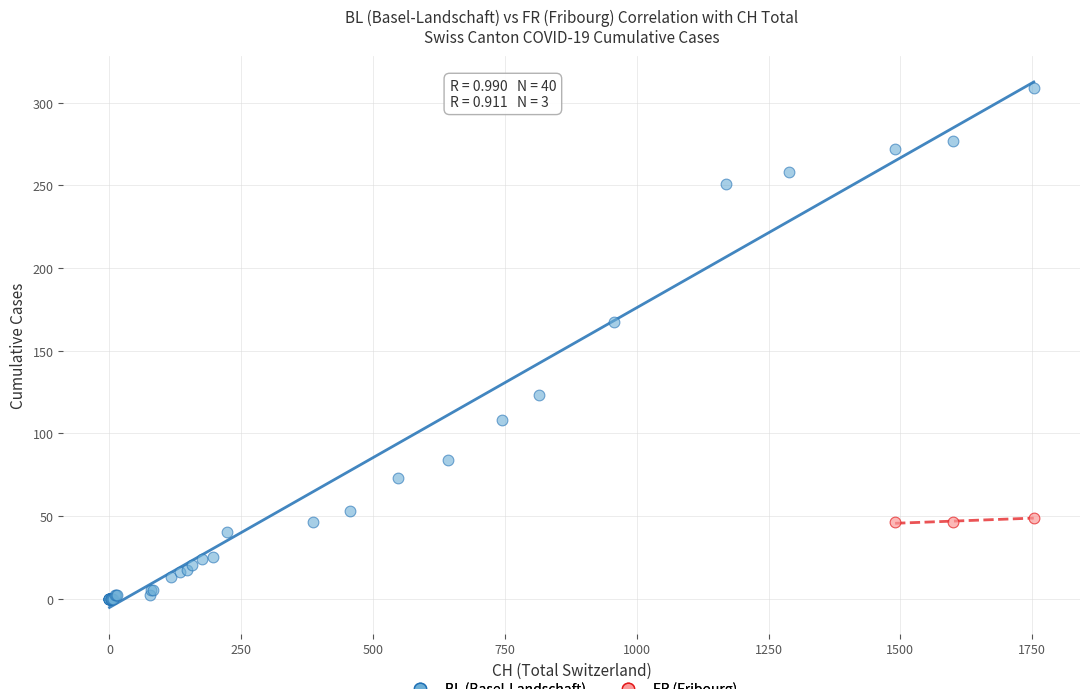

Which series has the largest Y range (max minus min)?

BL (Basel-Landschaft)